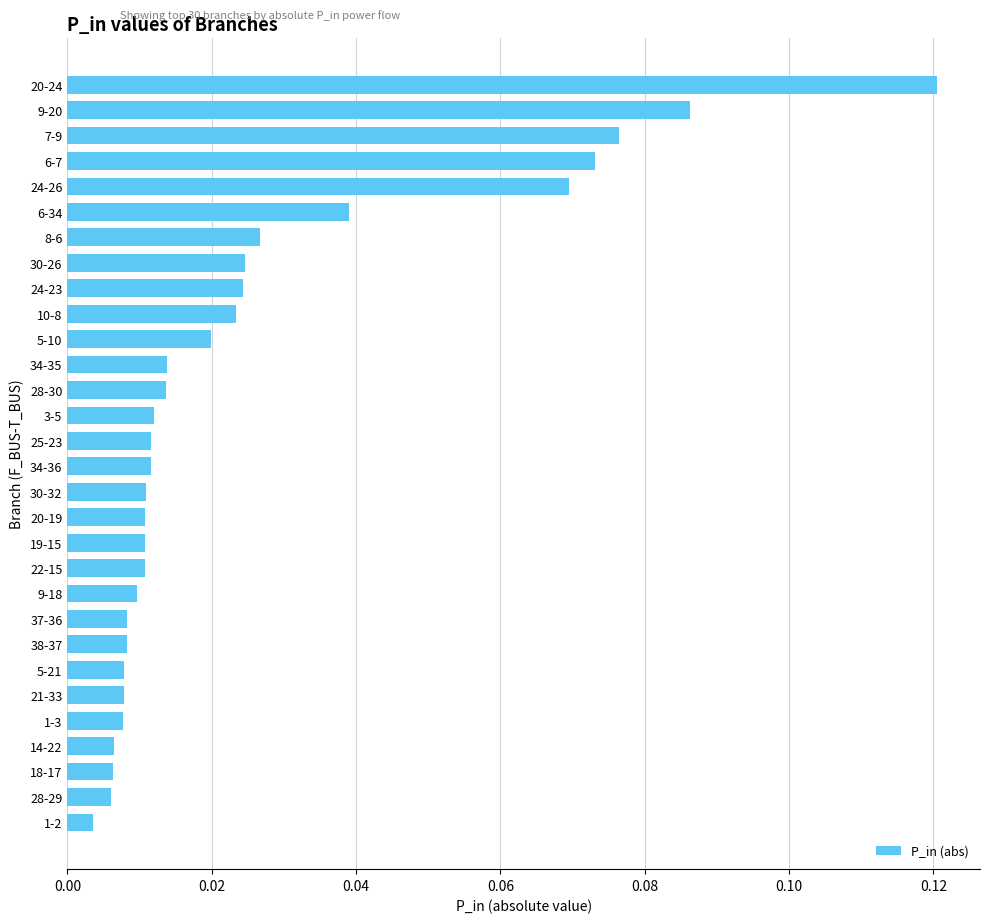

Is it true that the value at 9-20 is 0.0?

False